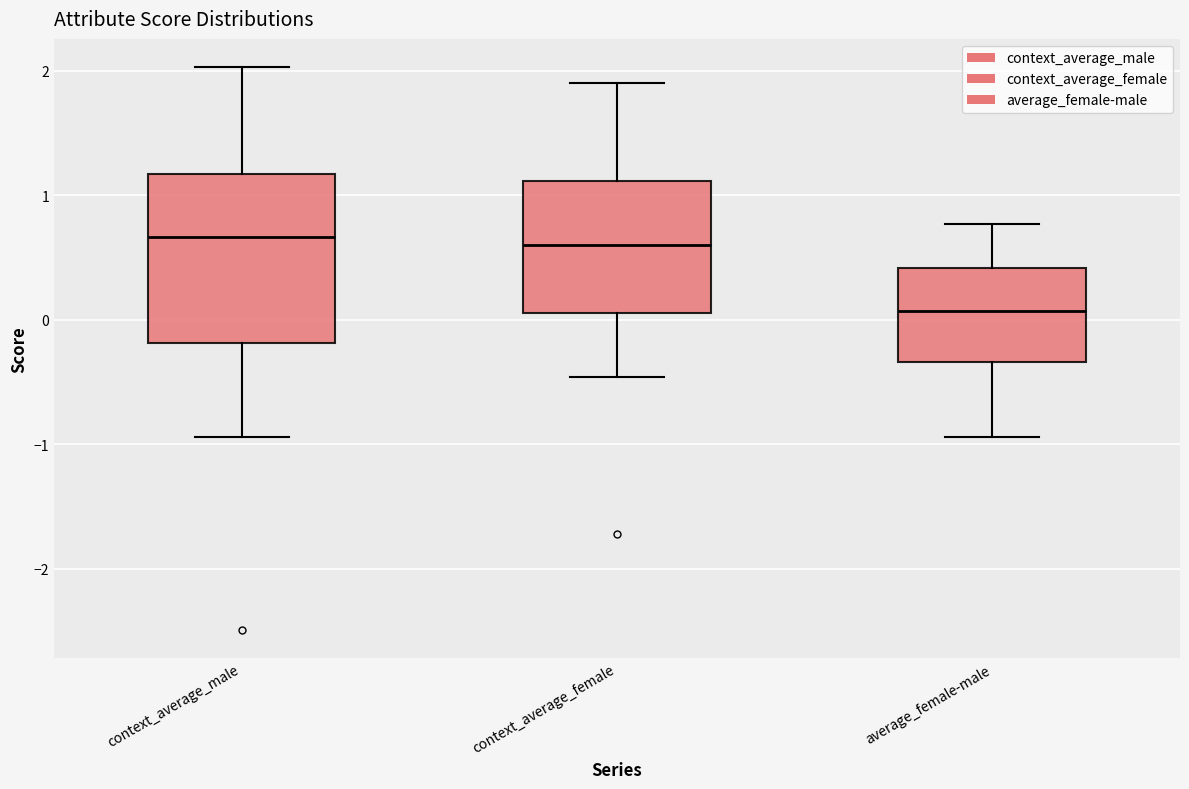

Which box's median line is the lowest?

average_female-male